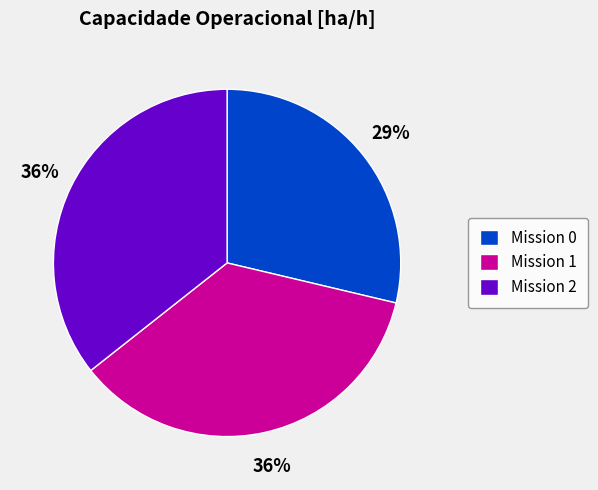

The Mission 0 slice represents 29% of the pie. True or false?

True